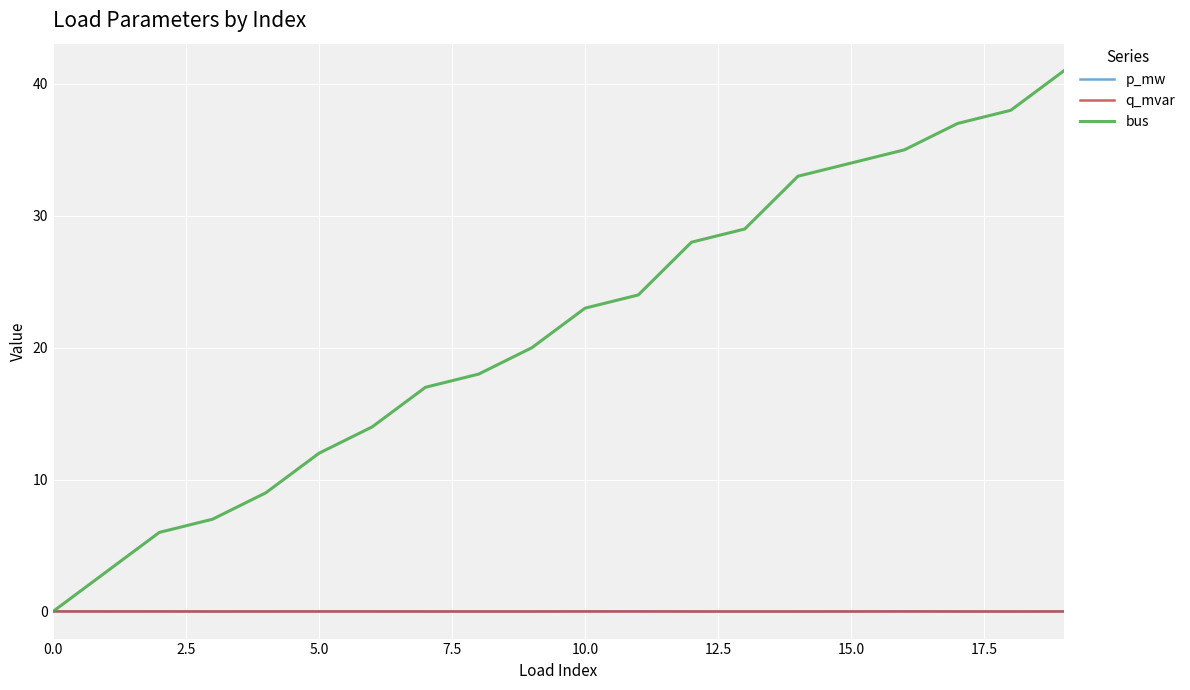

True or false: p_mw and q_mvar intersect in this chart.

False